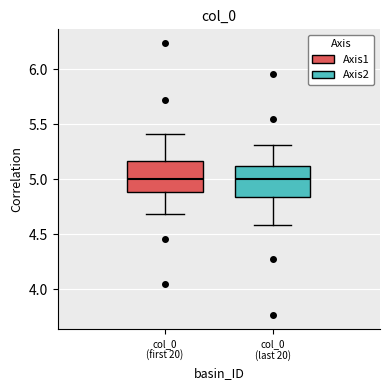

Where does the upper whisker of the box for col_0 (last 20) end on the y-axis? The values are not printed on the chart, so give them approximately, as read against the axis.

5.30